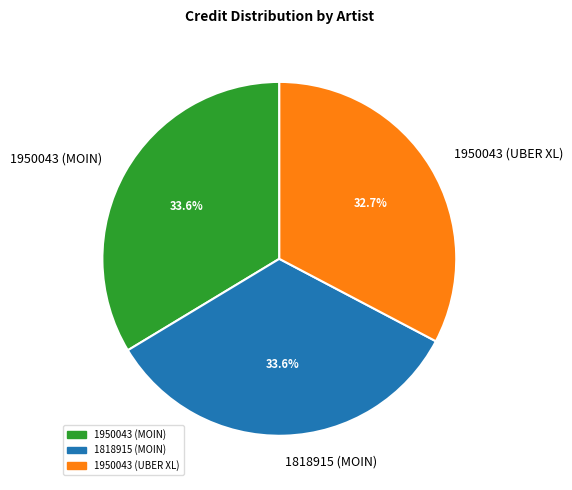

What percentage is NOT represented by 1950043 (MOIN)?

66.4%